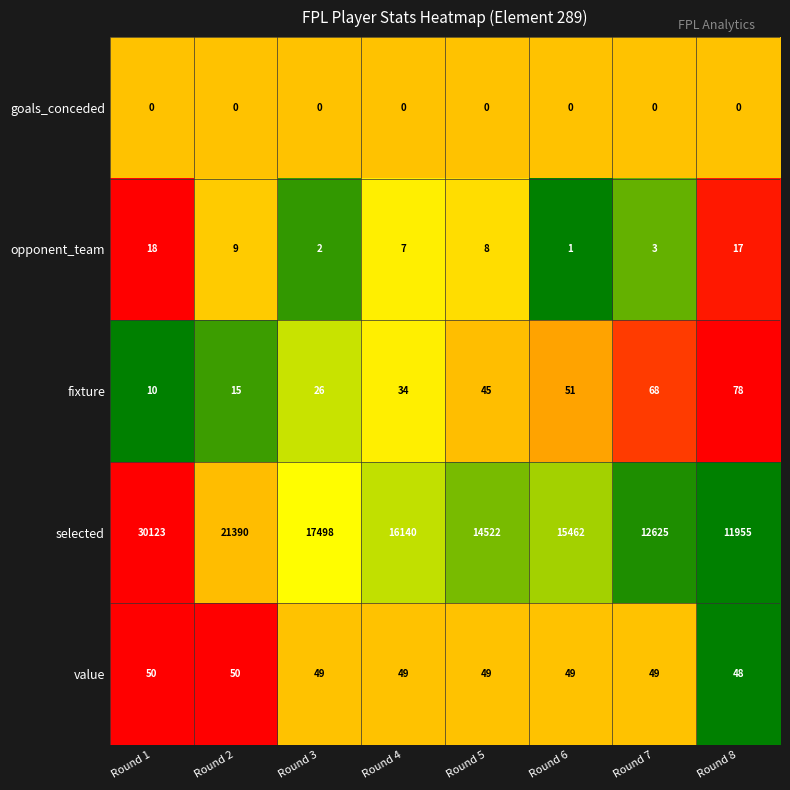

What is the sum of the value values at Round 3 and Round 5?

98